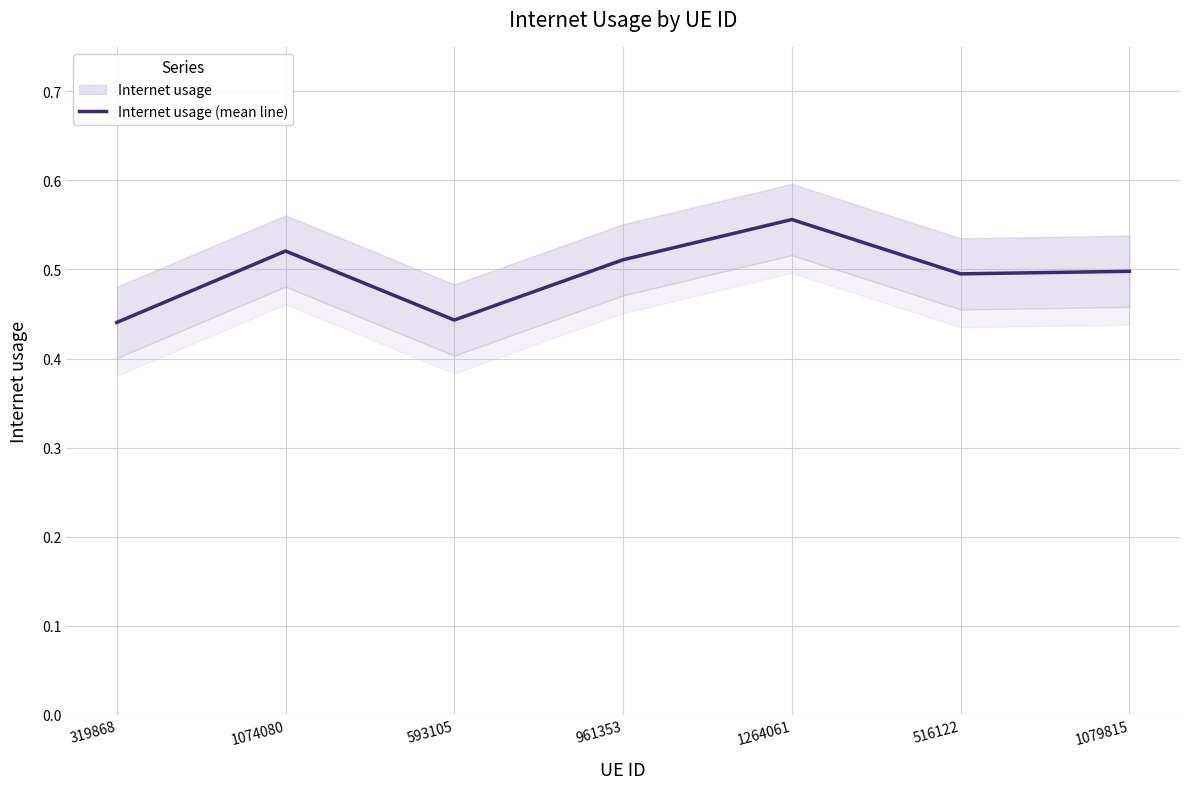

Which label corresponds to the smallest value in the chart?

319868